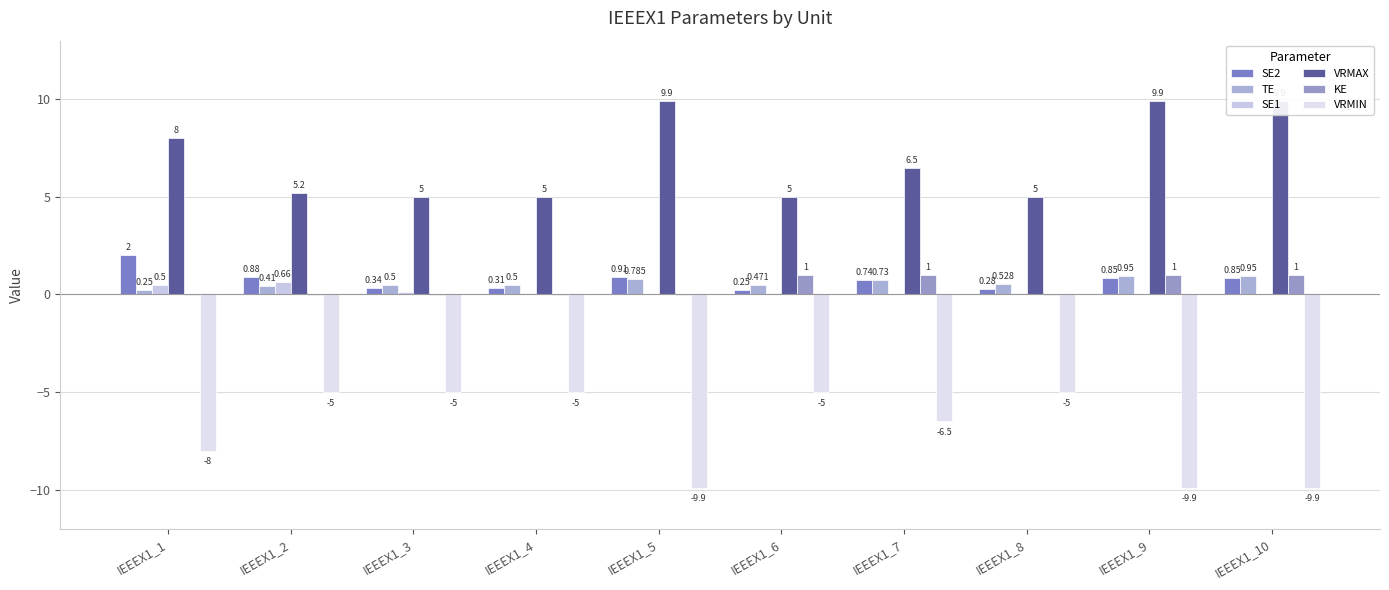

What are all the series names shown in the legend?

SE2, TE, SE1, VRMAX, KE, VRMIN